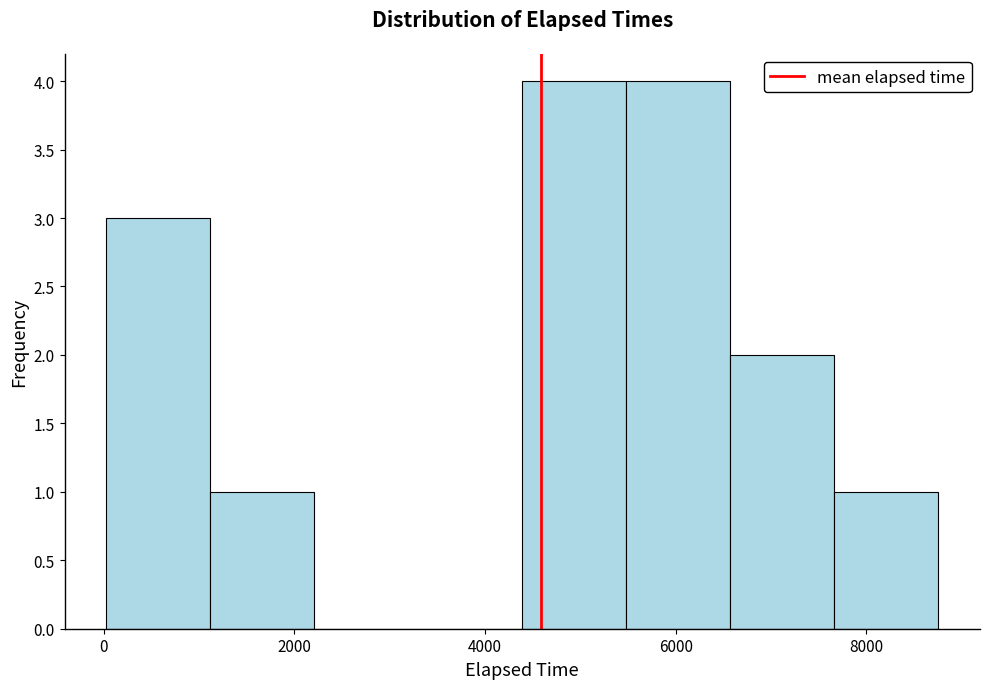

Reading left to right, list every bar in this chart as the range it spans on the x-axis followed by its height. Neither the bar edges nor the heights are printed on the chart, so give them approximately, as read against the axes.

0 to 1200: 3
1200 to 2200: 1
2200 to 3200: 0
3200 to 4400: 0
4400 to 5400: 4
5400 to 6600: 4
6600 to 7600: 2
7600 to 8800: 1